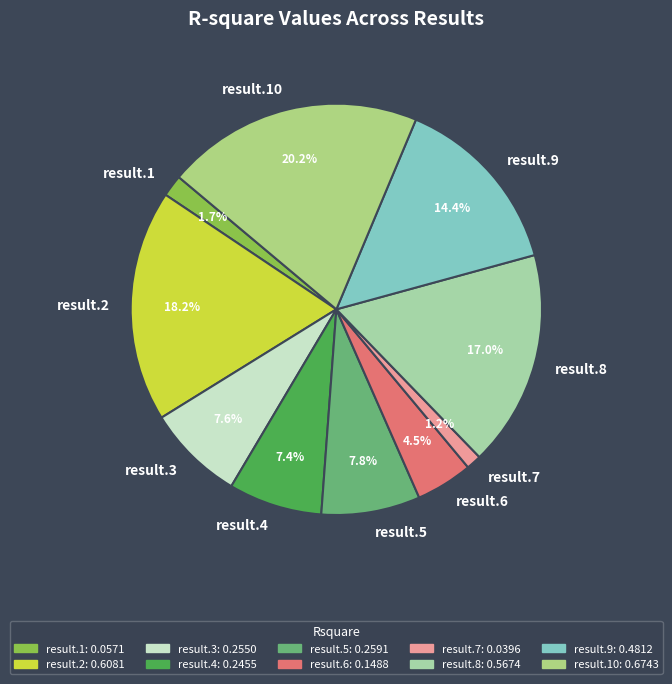

Does result.5 represent more than half of the total?

No